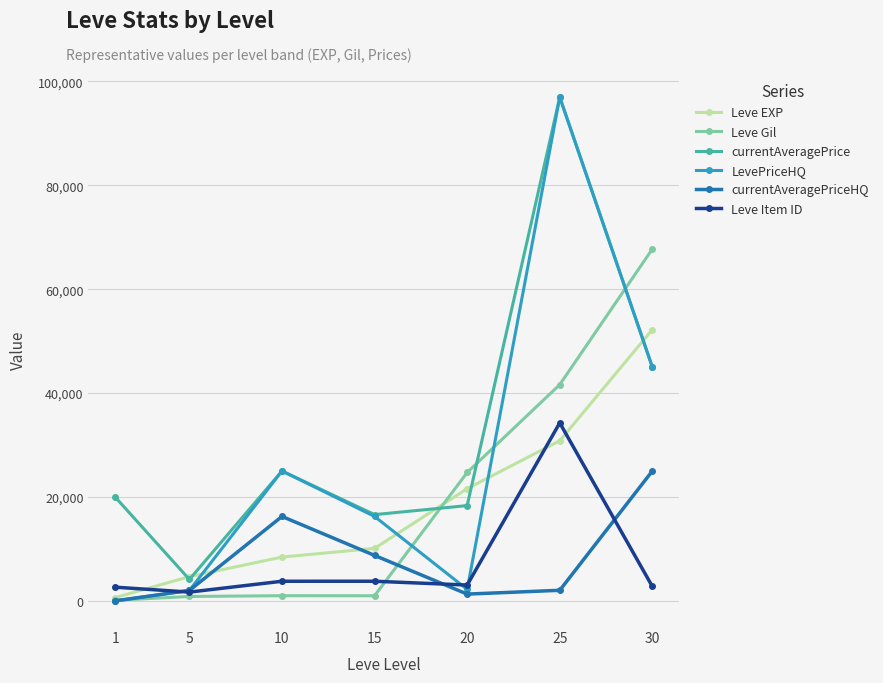

What is the sum of all LevePriceHQ values?

187413